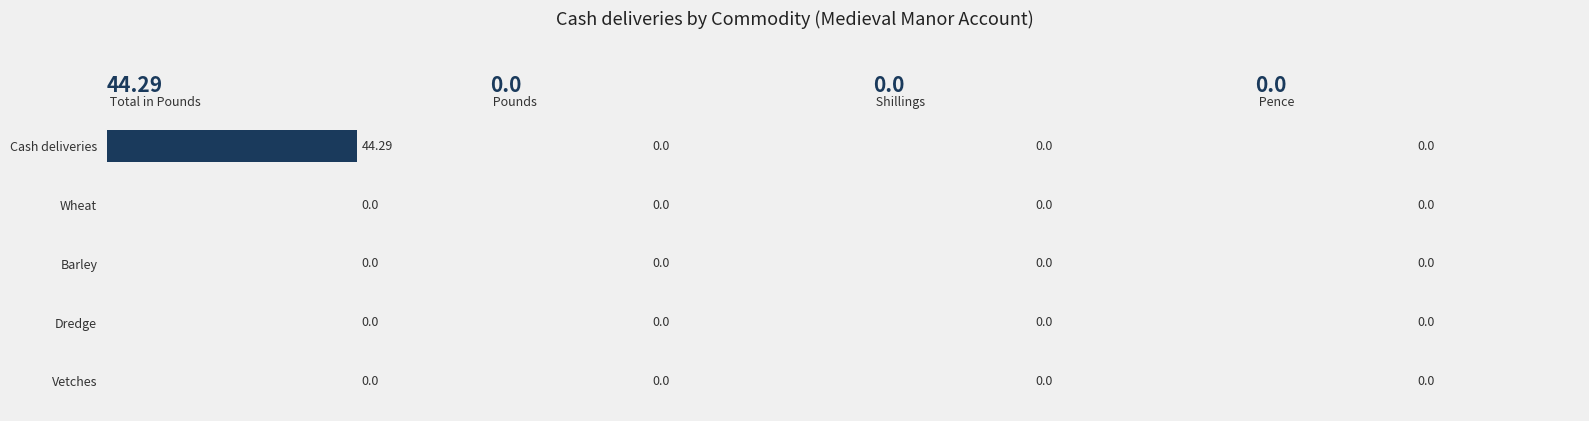

Which label corresponds to the largest value in the chart?

Cash deliveries